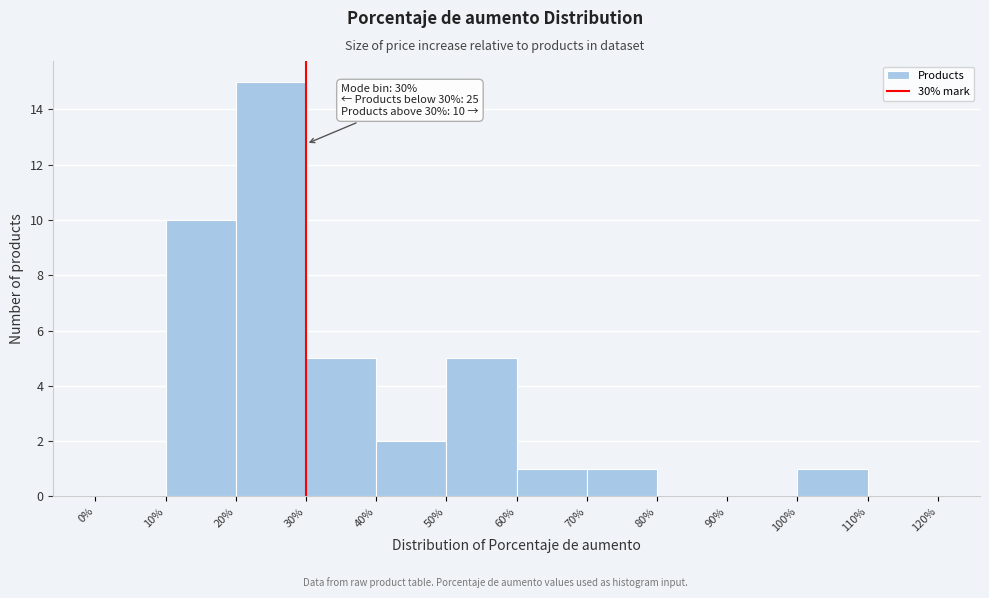

Which range on the x-axis has the tallest bar?

20% to 30%